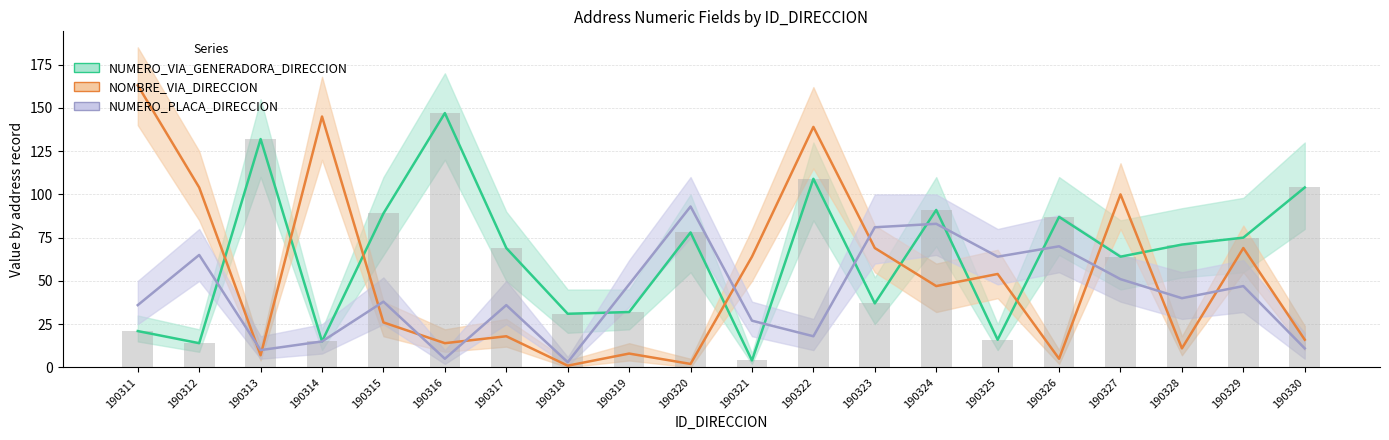

What are all the series names shown in the legend?

NUMERO_VIA_GENERADORA_DIRECCION, NOMBRE_VIA_DIRECCION, NUMERO_PLACA_DIRECCION